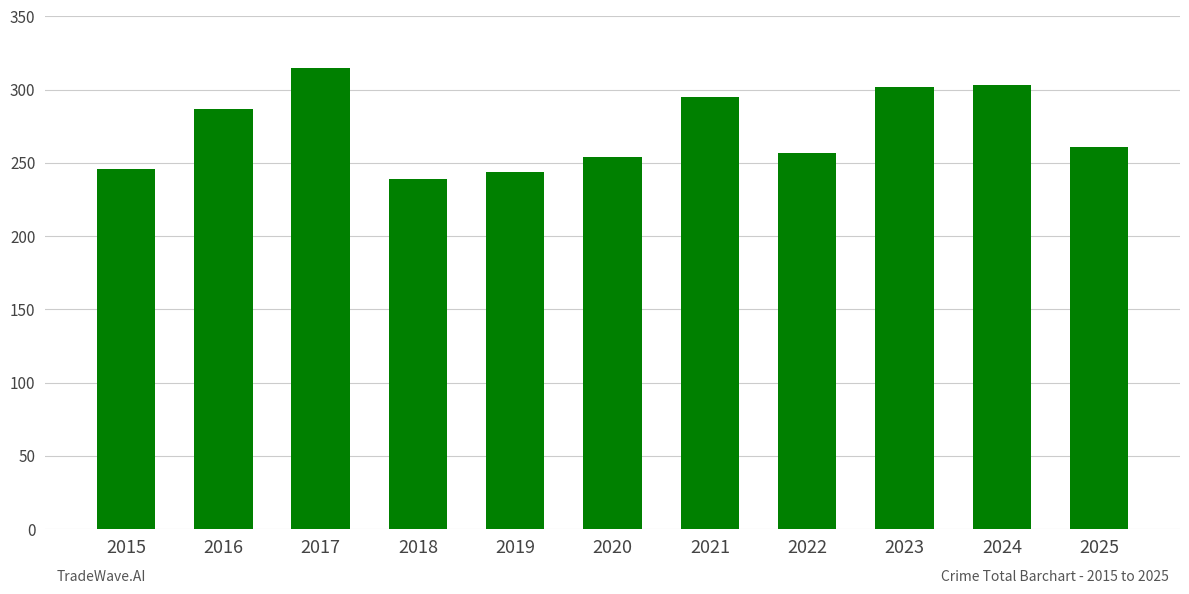

What value does the data have at 2019?

244